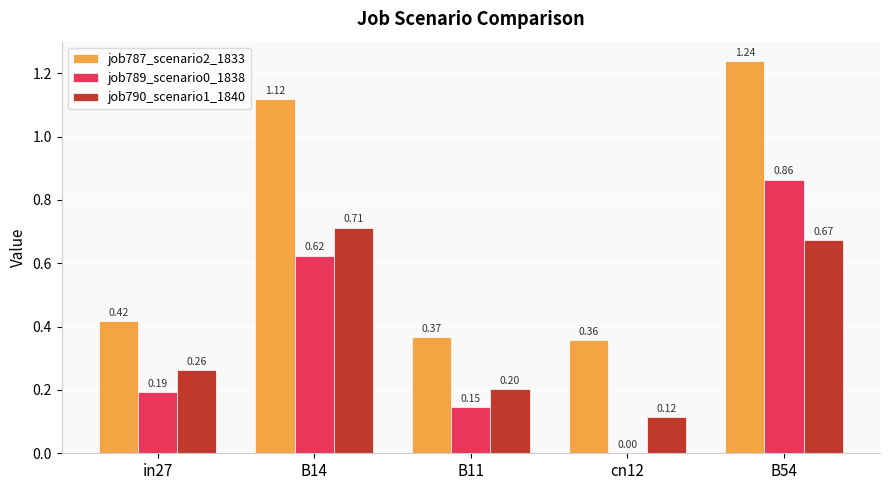

At which category is the sum across all series the highest?

B54